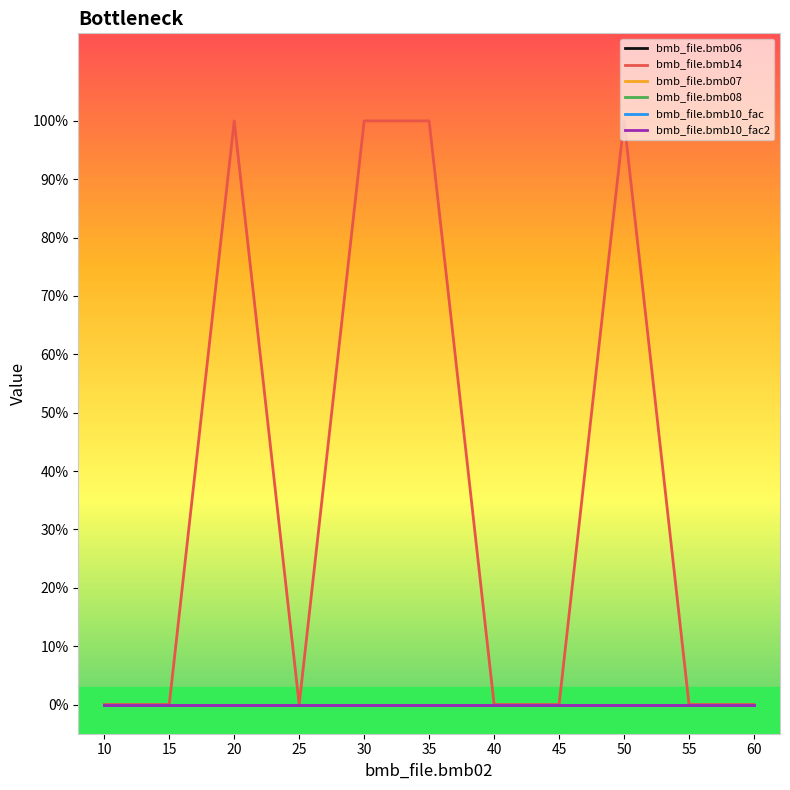

Rank the series by their maximum value, from highest to lowest.

bmb_file.bmb14, bmb_file.bmb06, bmb_file.bmb07, bmb_file.bmb08, bmb_file.bmb10_fac, bmb_file.bmb10_fac2